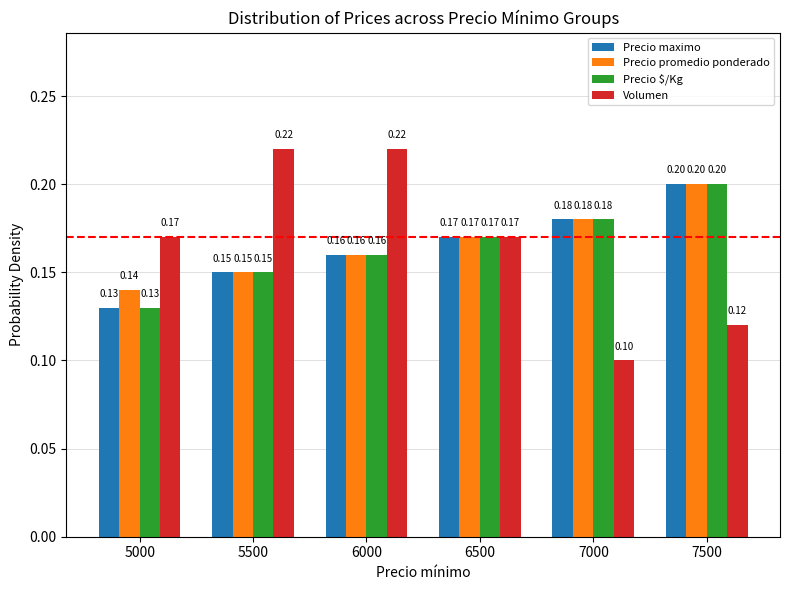

Rank the categories by Precio promedio ponderado value from highest to lowest.

7500, 7000, 6500, 6000, 5500, 5000